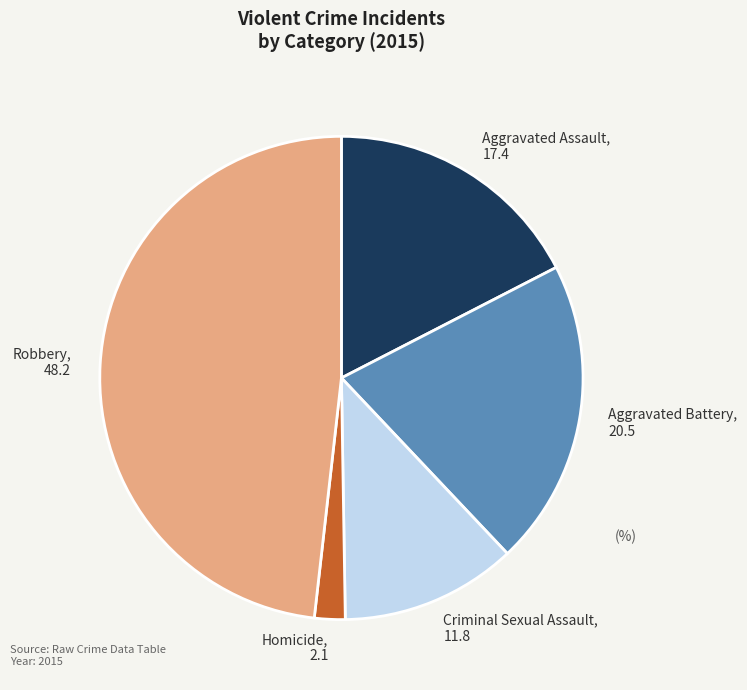

Do Homicide and Criminal Sexual Assault together represent more than half of the pie?

No